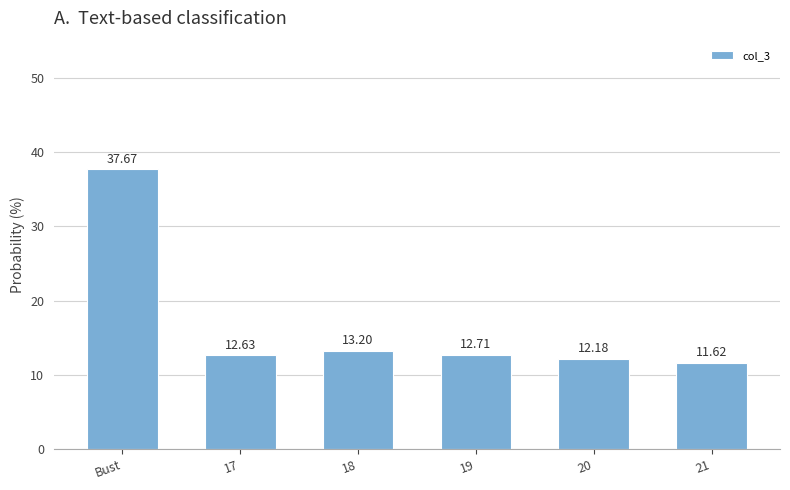

Reading left to right, what are all the values shown in this chart?

Bust=37.7	17=12.6	18=13.2	19=12.7	20=12.2	21=11.6